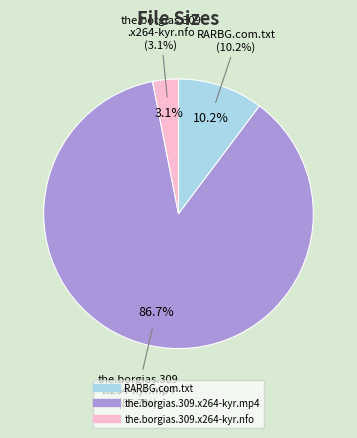

How many segments does this pie chart have?

3